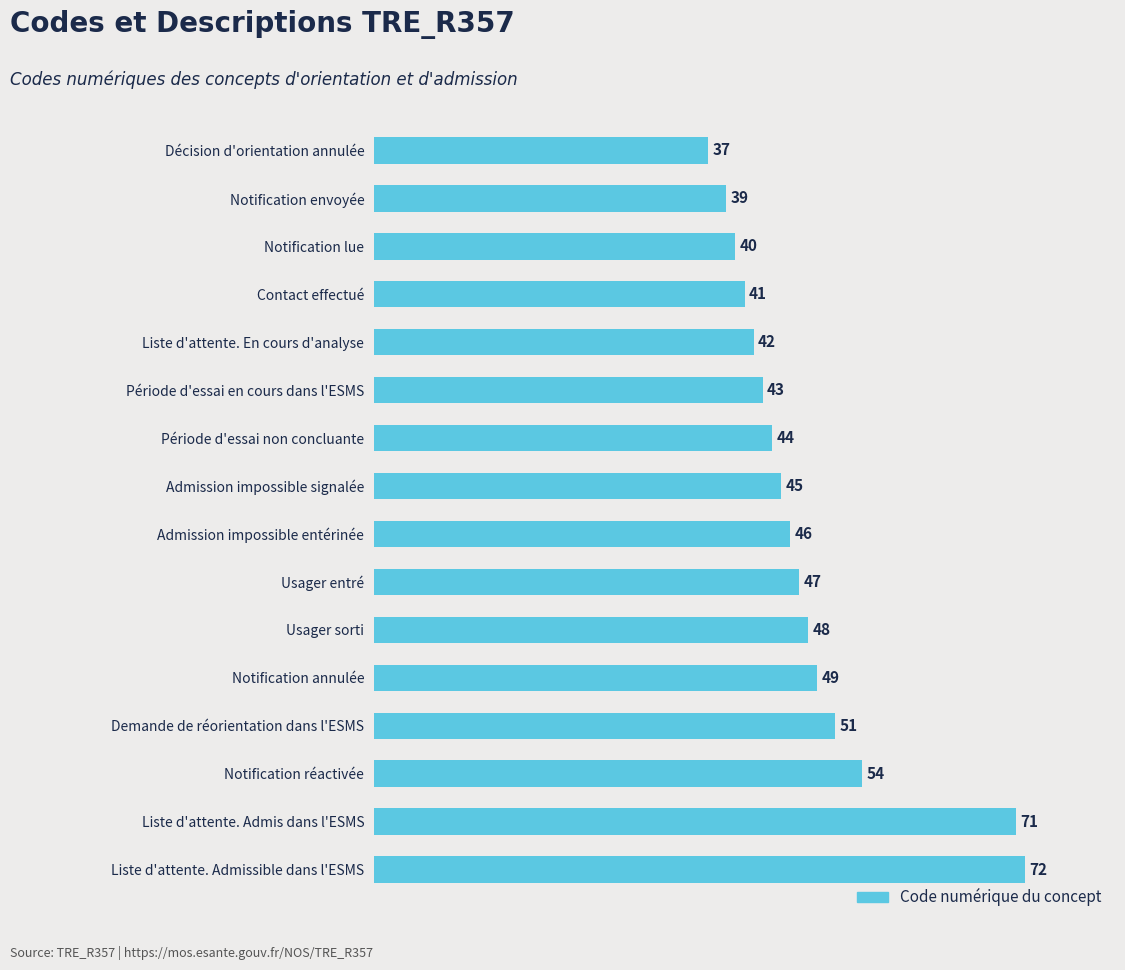

Is it true that the value at Période d'essai en cours dans l'ESMS is 77?

False